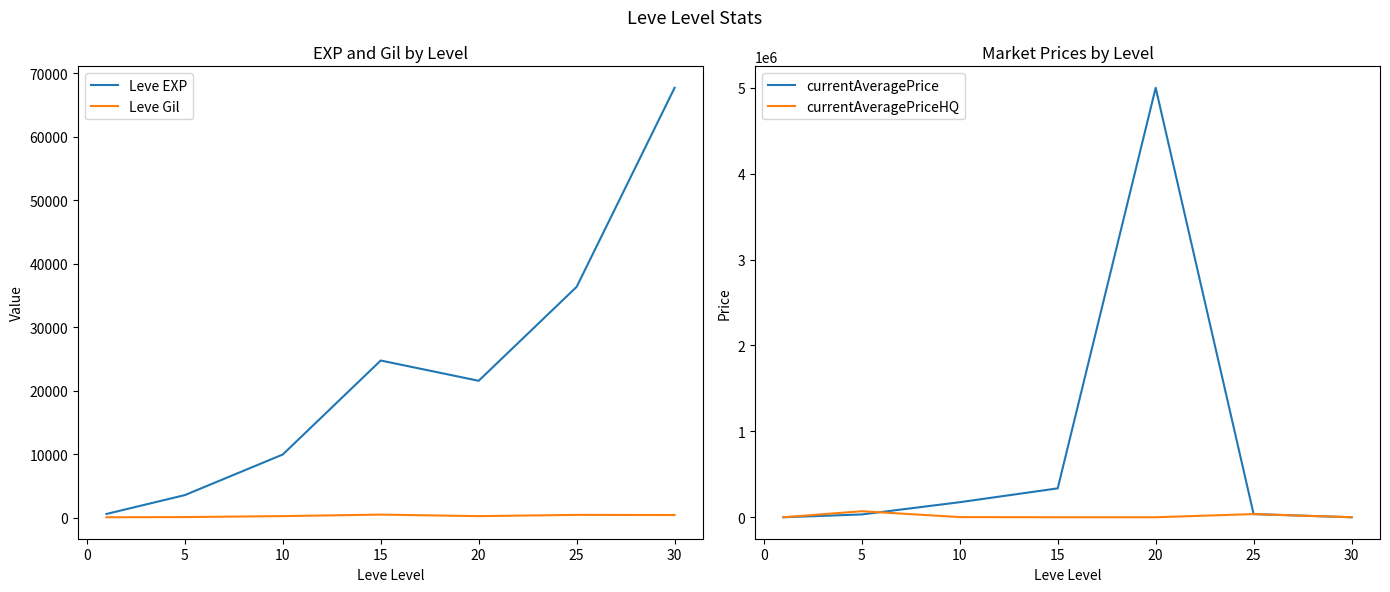

Is the value of Leve EXP at 30 greater than the value of Leve Gil at 25?

Yes